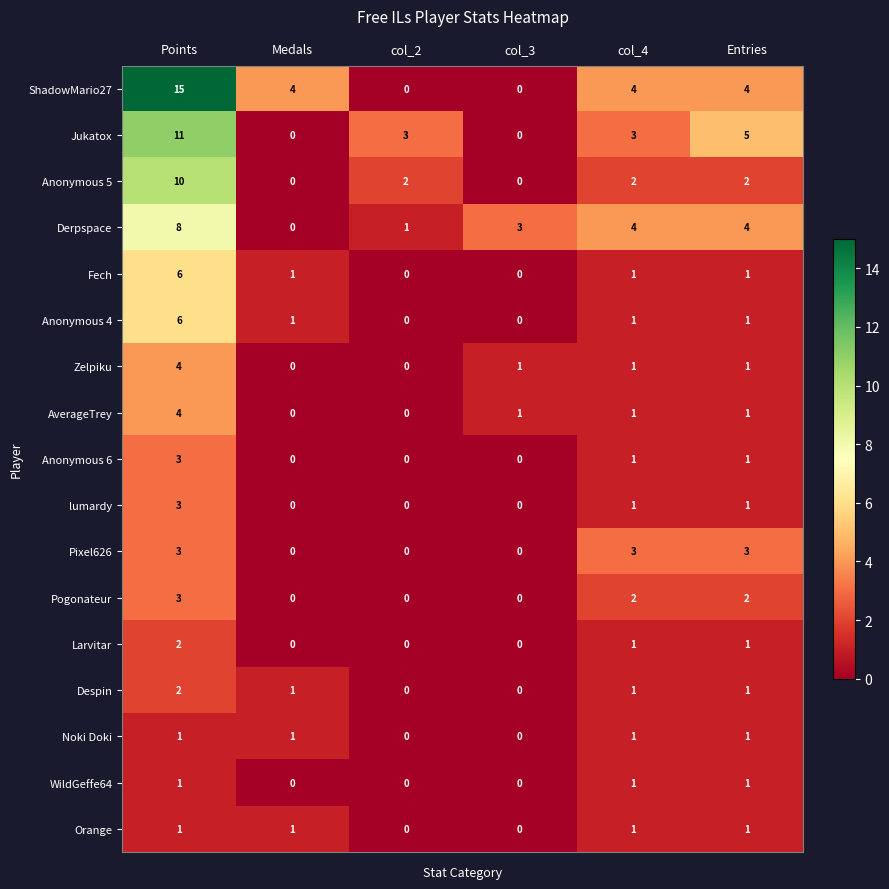

The Despin series shows 0 at col_2. True or false?

True